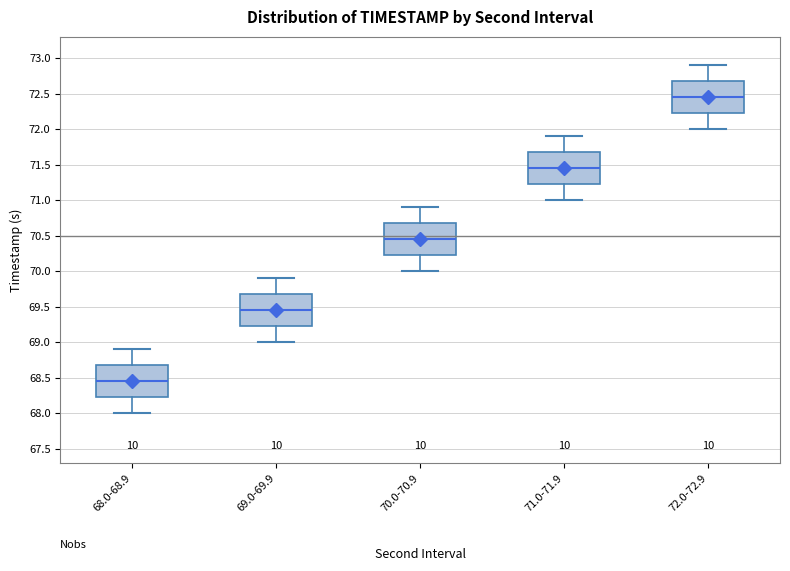

Reading left to right, read every box against the y-axis: the position of its median line, the range the box covers, and the ends of its whiskers. The values are not printed on the chart, so give them approximately, as read against the axis.

68.0-68.9: median 68.45, box 68.25 to 68.70, whiskers 68.00 to 68.90
69.0-69.9: median 69.45, box 69.25 to 69.70, whiskers 69.00 to 69.90
70.0-70.9: median 70.45, box 70.25 to 70.70, whiskers 70.00 to 70.90
71.0-71.9: median 71.45, box 71.25 to 71.70, whiskers 71.00 to 71.90
72.0-72.9: median 72.45, box 72.25 to 72.70, whiskers 72.00 to 72.90